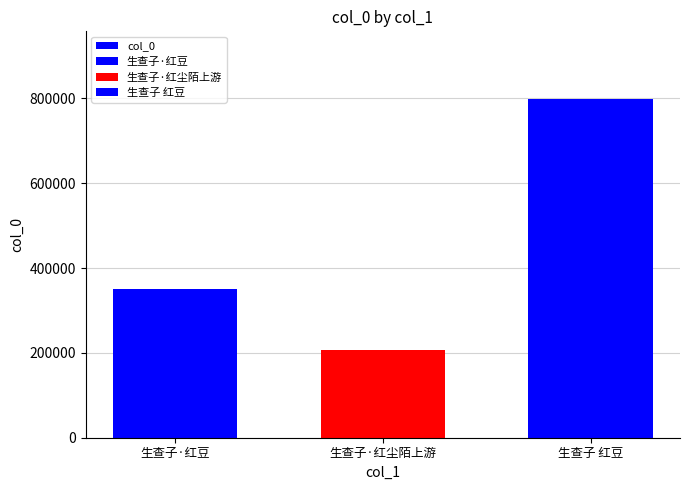

Between 生查子·红豆 and 生查子 红豆, which is larger?

生查子 红豆